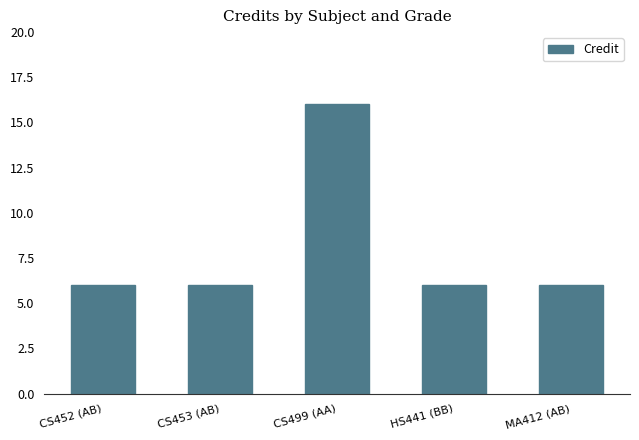

What is the approximate value at CS499 (AA), to the nearest 5?

15